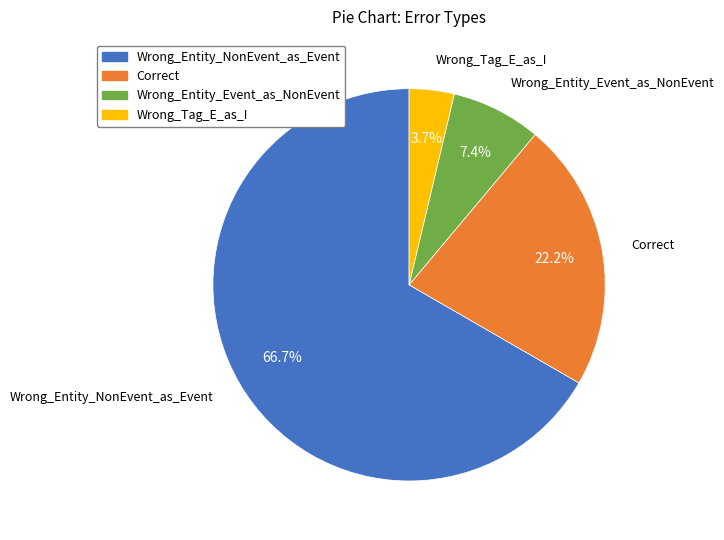

To the nearest percent, what percentage of the pie is Wrong_Entity_Event_as_NonEvent?

7%